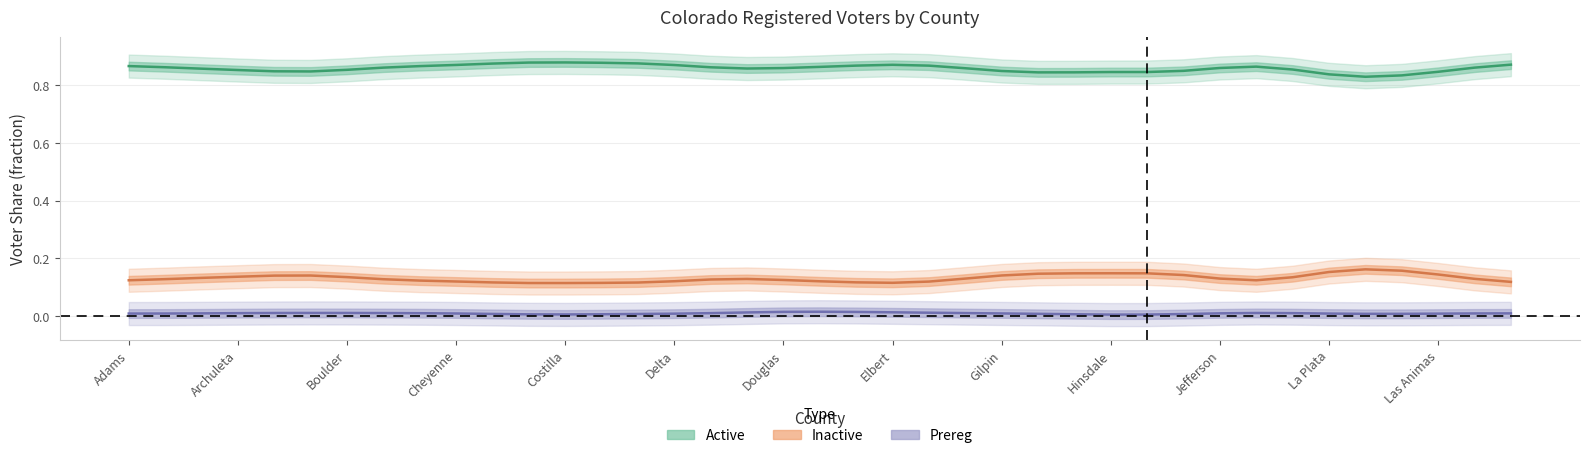

True or false: Prereg and Active cross at least once.

False